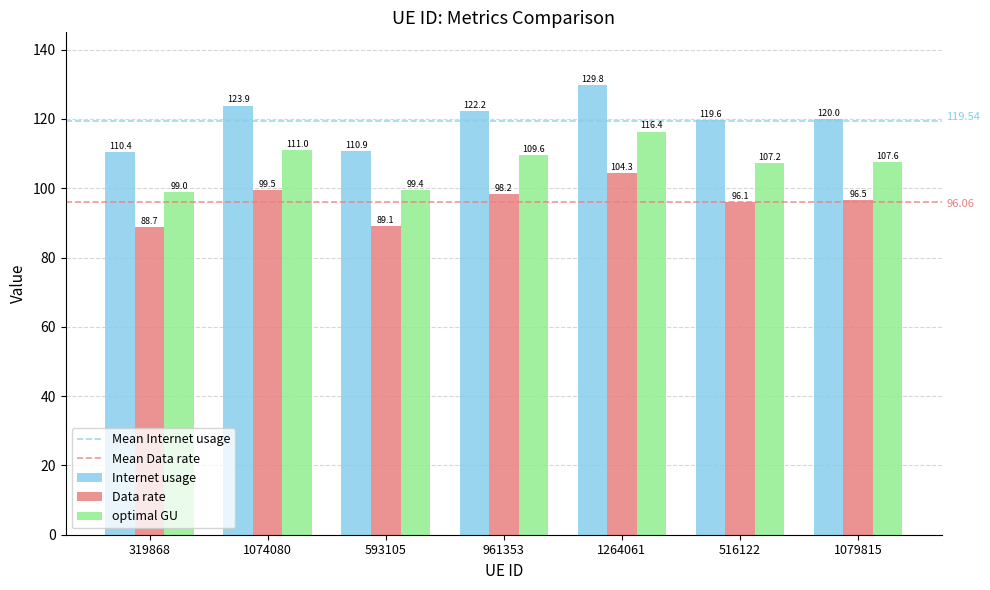

What position from the left is 1074080?

2